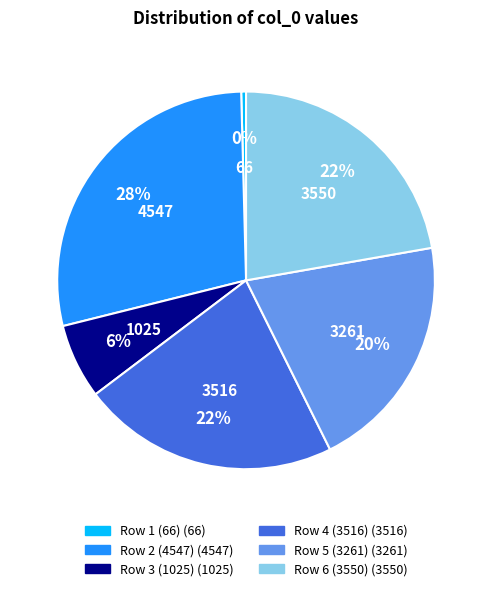

Is there any slice that represents more than half of the pie?

No